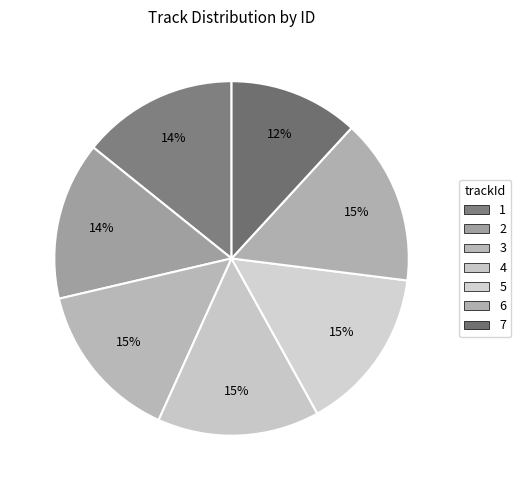

Which slice is the smallest?

7